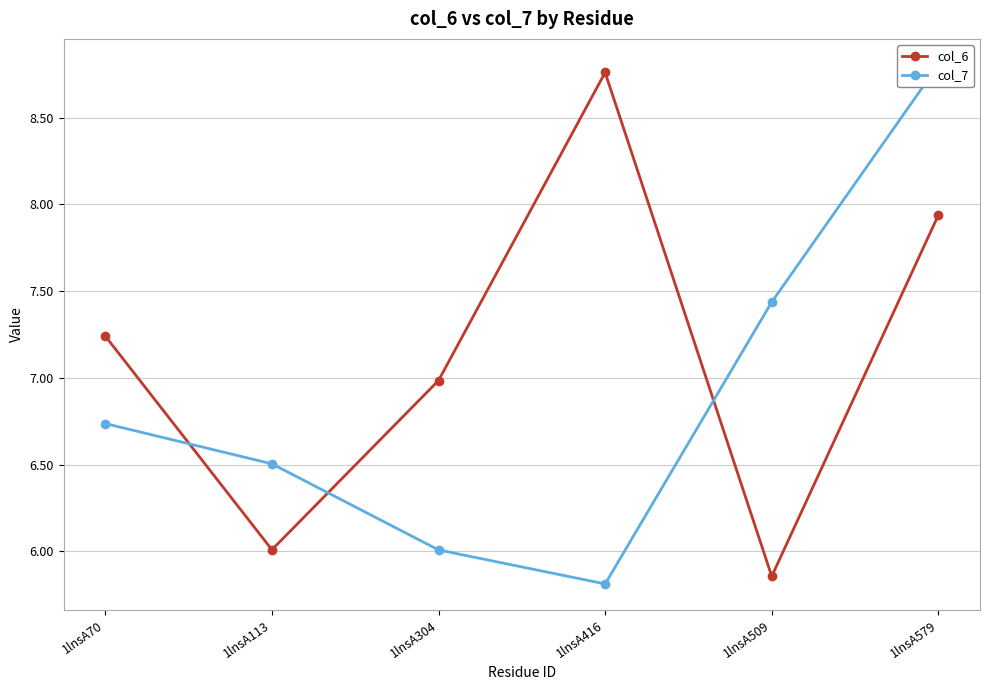

What is the difference between the maximum and minimum values in the col_7 series?

3.0